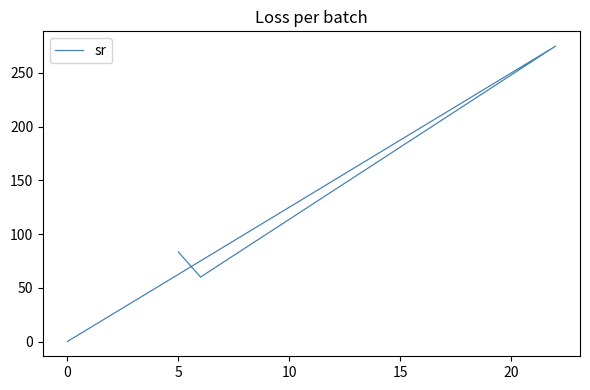

What is the value of the 2nd point from the left?

87.5